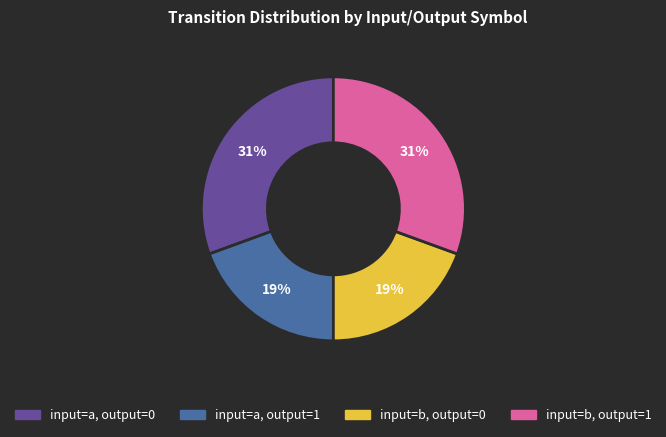

How many segments does this pie chart have?

4